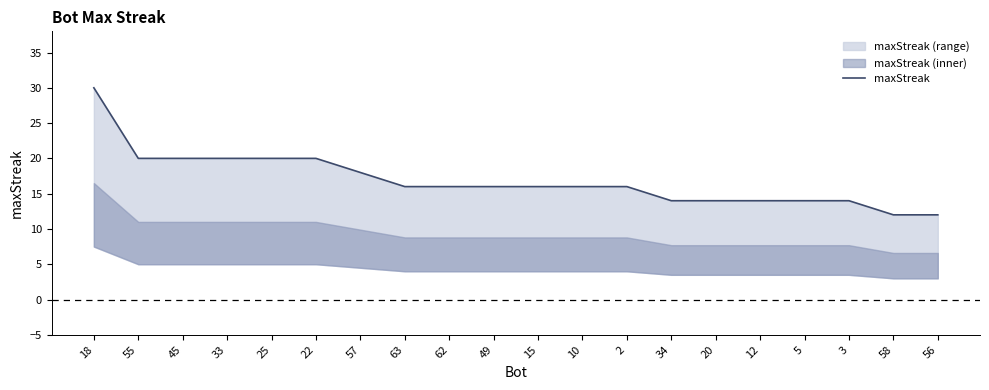

Is it true that the value at 25 is 11?

False